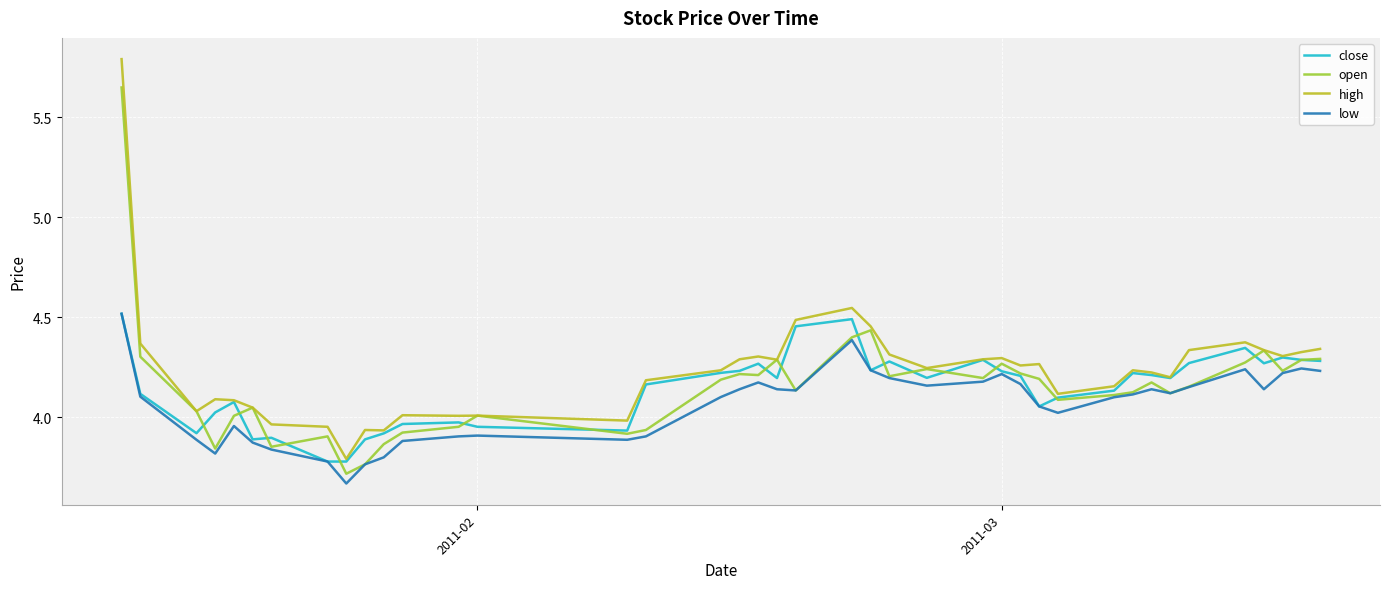

True or false: low and high cross at least once.

False